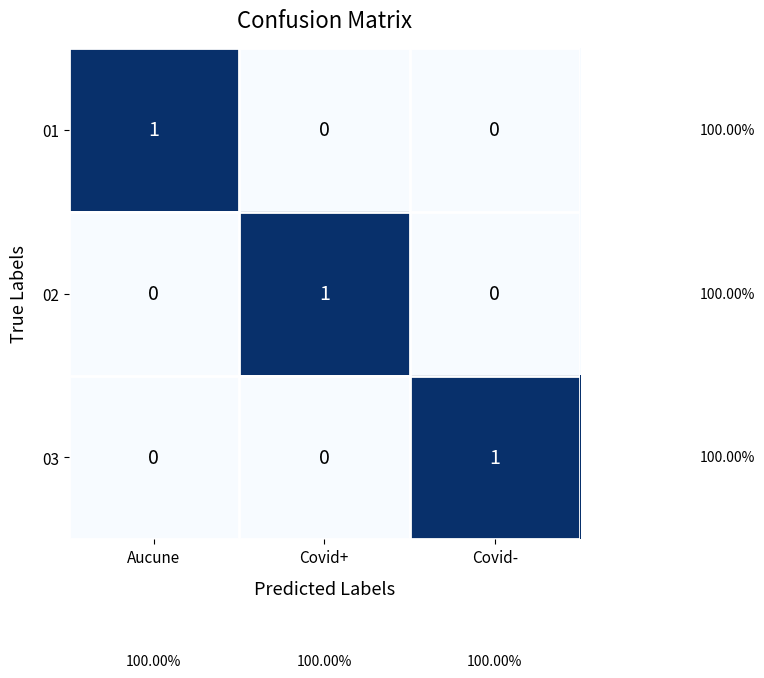

Is the value of 02 at Covid- greater than the value of 01 at Aucune?

No